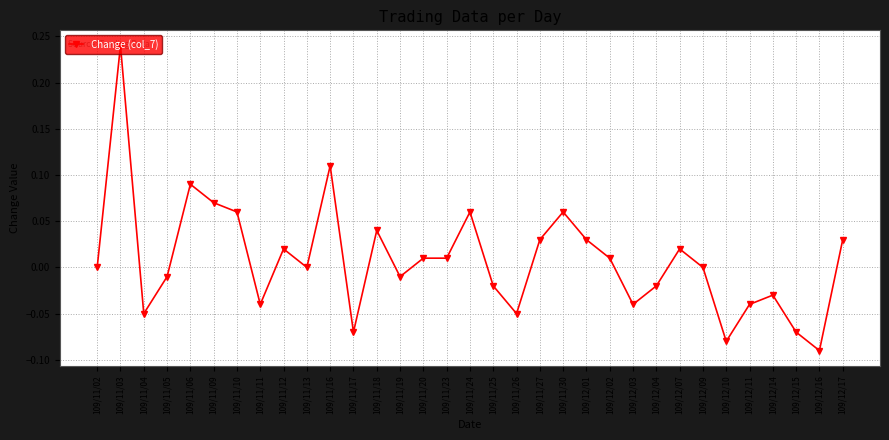

Where is the first local minimum?

109/11/04